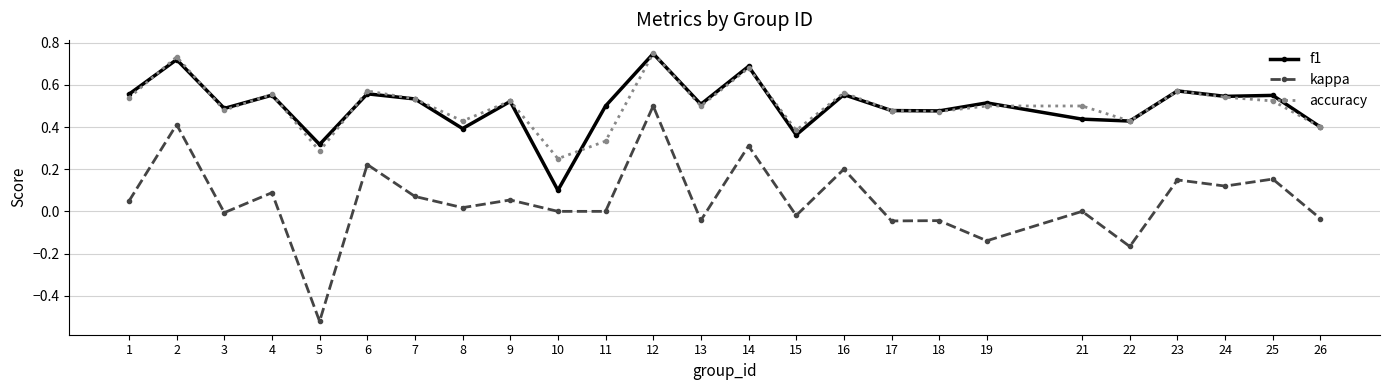

Which series changed the most between 7 and 24?

kappa